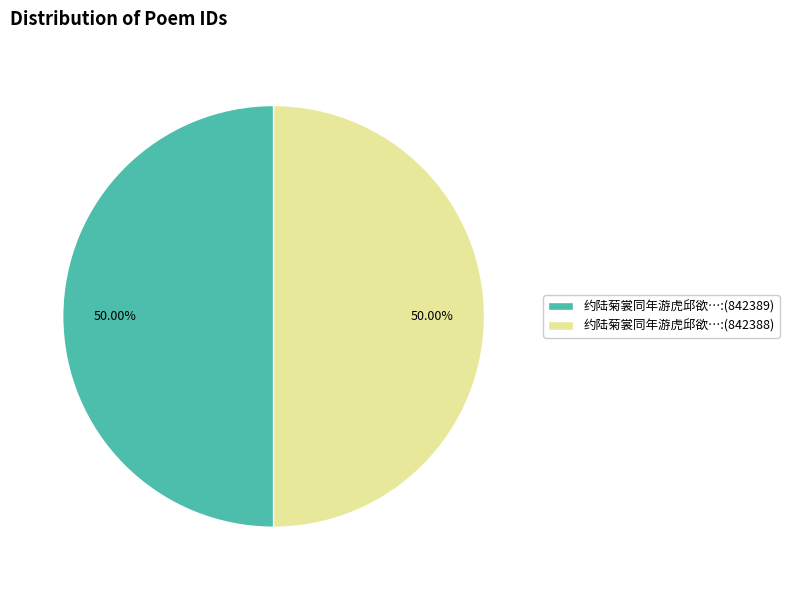

What is the ratio of the value at 约陆菊裳同年游虎邱欲…:(842388) to the value at 约陆菊裳同年游虎邱欲…:(842389)?

1.0